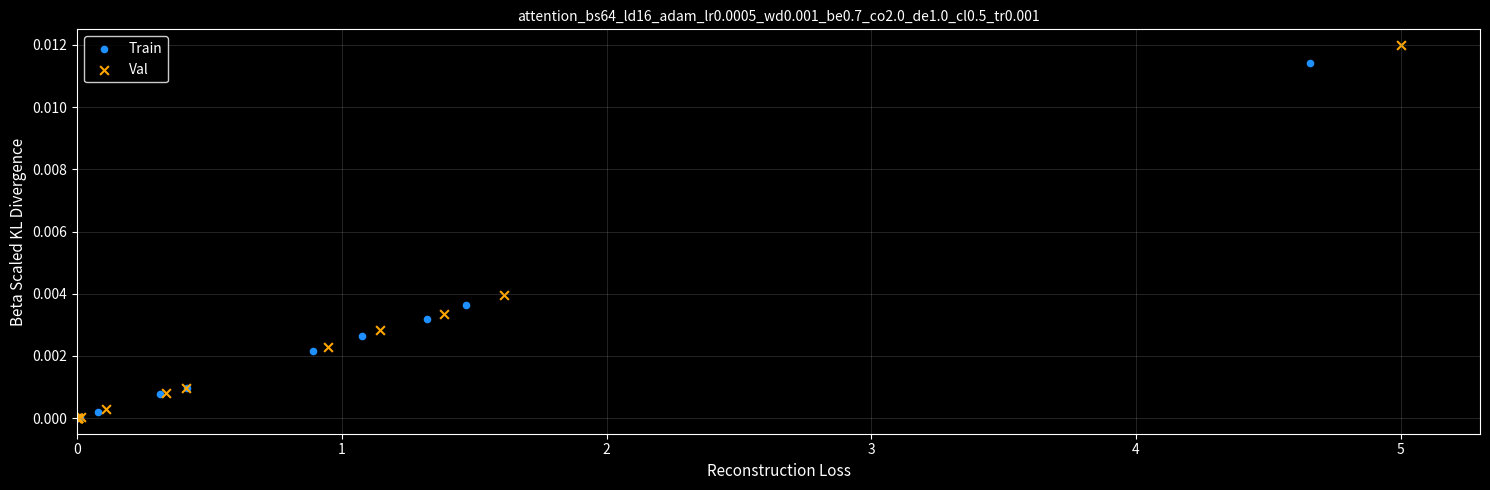

What are all the series names shown in the legend?

Train, Val